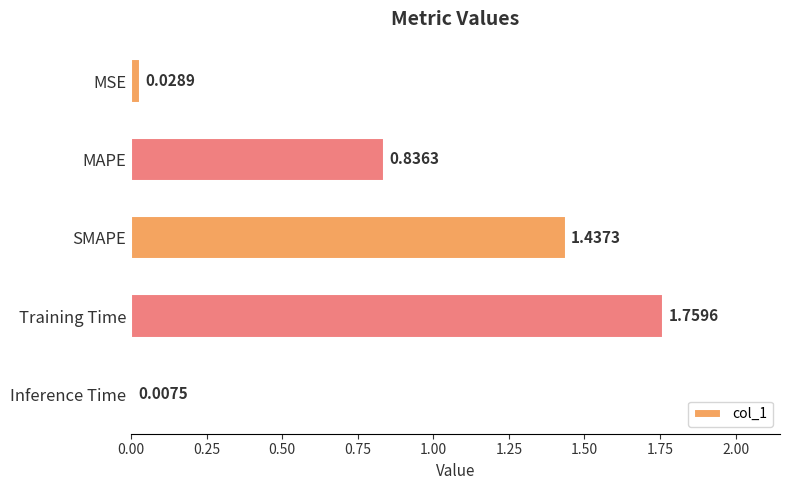

Where is the data nearest to the value 0?

Inference Time